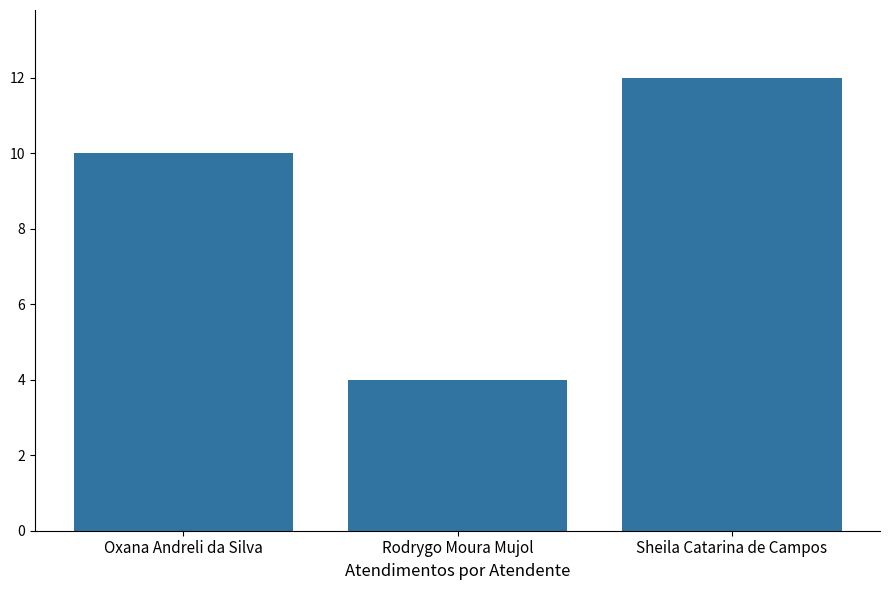

The chart shows a value of 14 at Oxana Andreli da Silva. True or false?

False